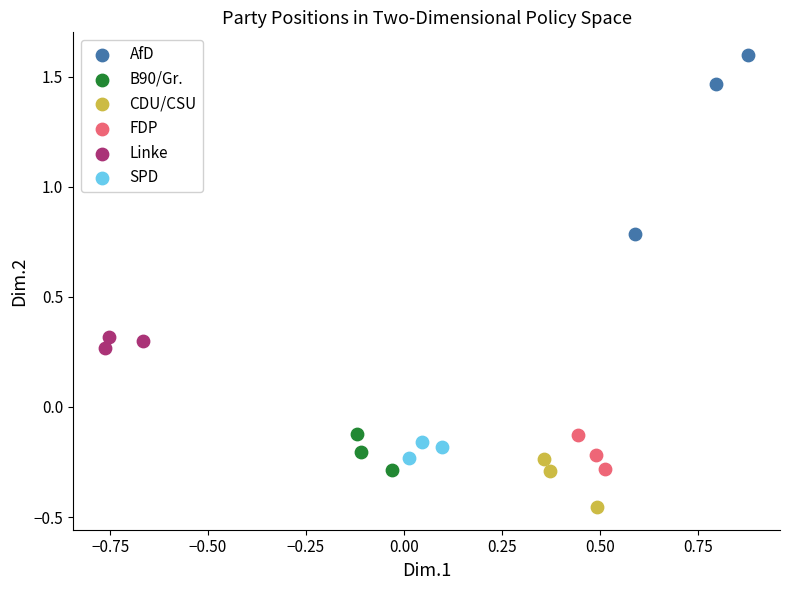

What are all the series names shown in the legend?

AfD, B90/Gr., CDU/CSU, FDP, Linke, SPD